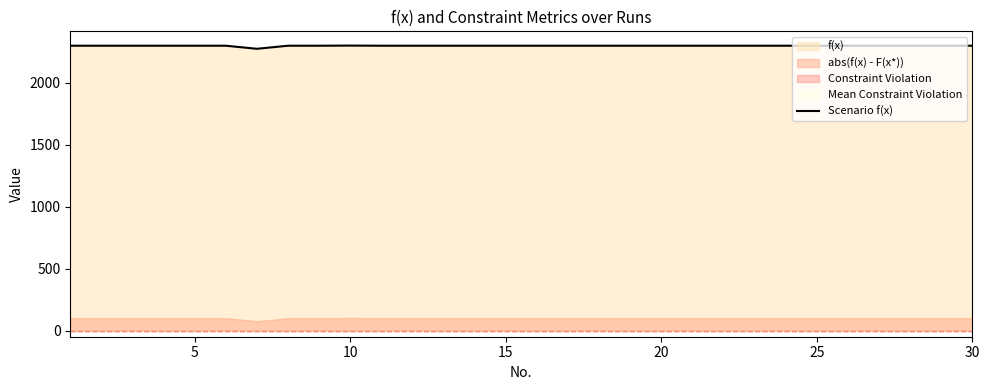

Reading left to right, what are all the values shown in this chart?

2300.0	2300.0	2300.0	2300.0	2300.0	2300.0	2275.2	2300.0	2300.0	2301.1	2300.0	2300.0	2300.0	2300.0	2300.0	2300.0	2300.0	2300.0	2300.0	2300.0	2300.0	2300.0	2300.0	2300.0	2300.0	2300.0	2300.0	2300.0	2300.0	2300.0